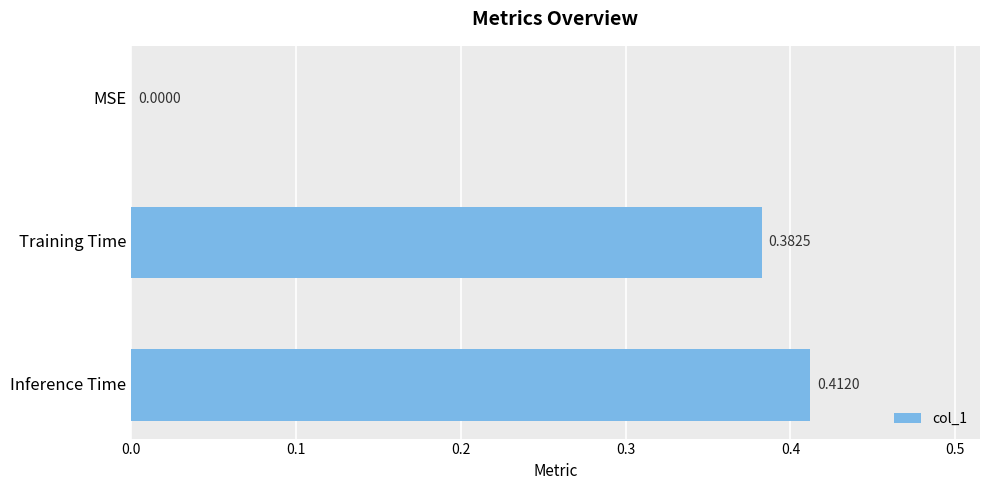

What is the change in value from MSE to Training Time?

+0.4